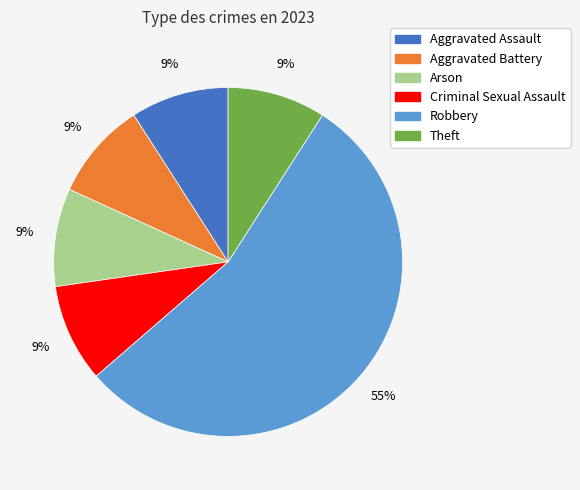

Does Robbery account for over 50% of the chart?

Yes